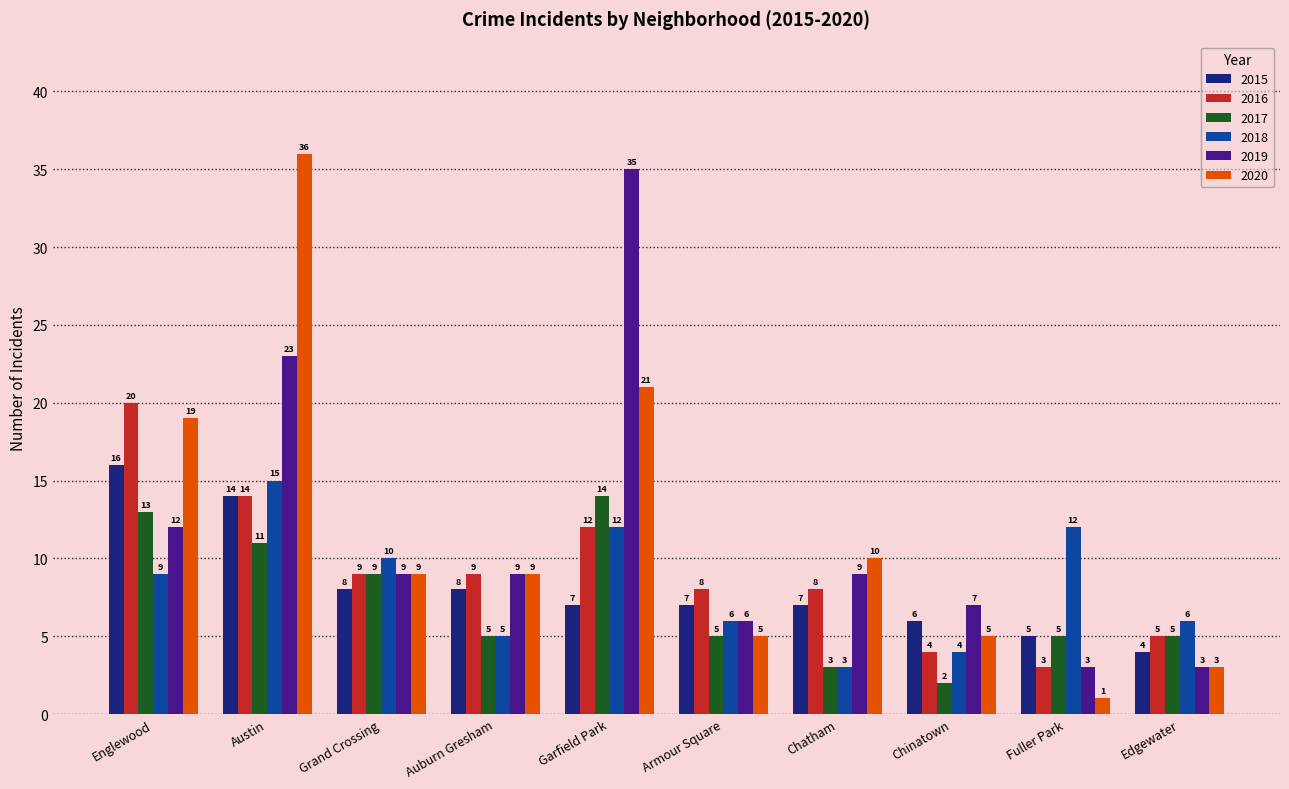

Which series has the largest range (max minus min)?

2020